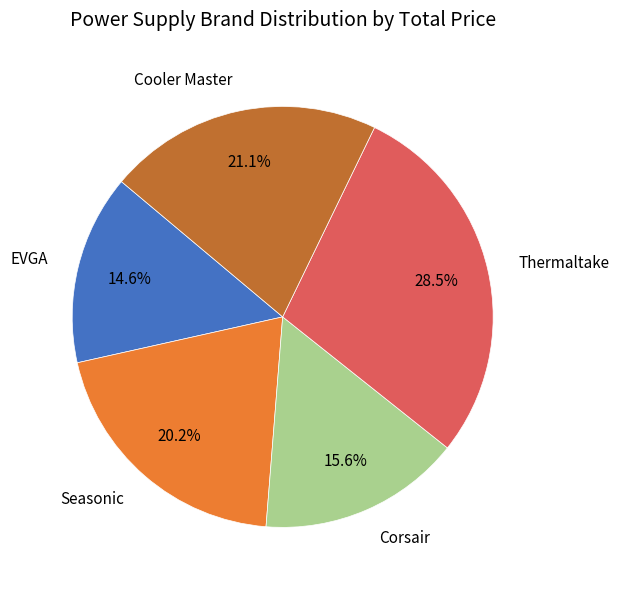

Is there a majority slice in this chart?

No